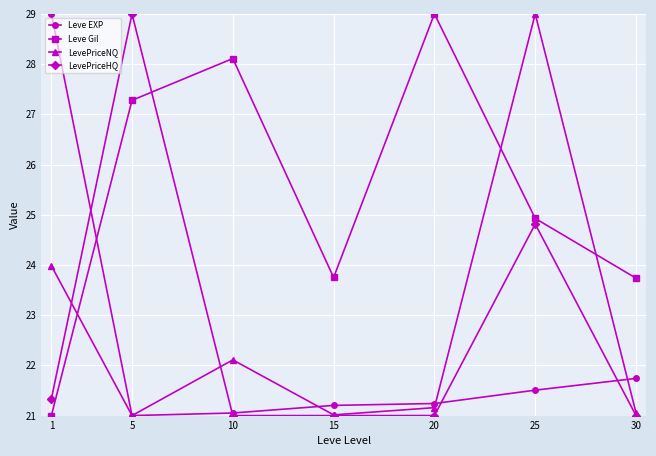

Does the chart have visible grid lines?

Yes